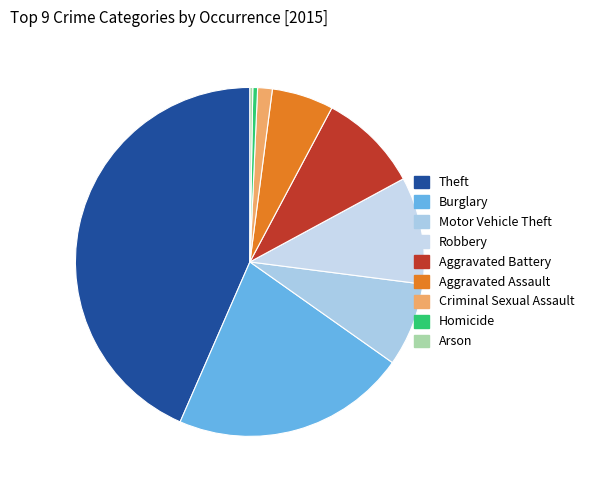

Is Criminal Sexual Assault the majority of the pie?

No